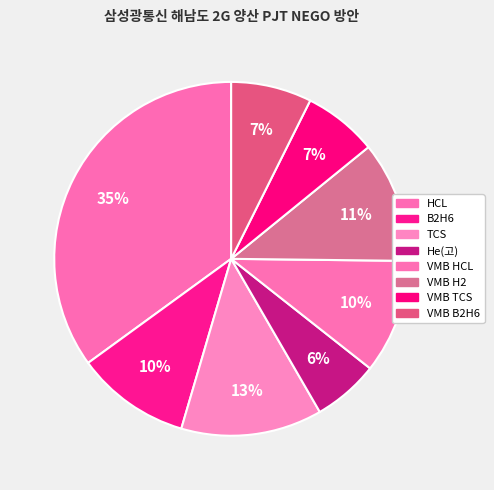

Combined, do HCL and VMB HCL account for over 50%?

No